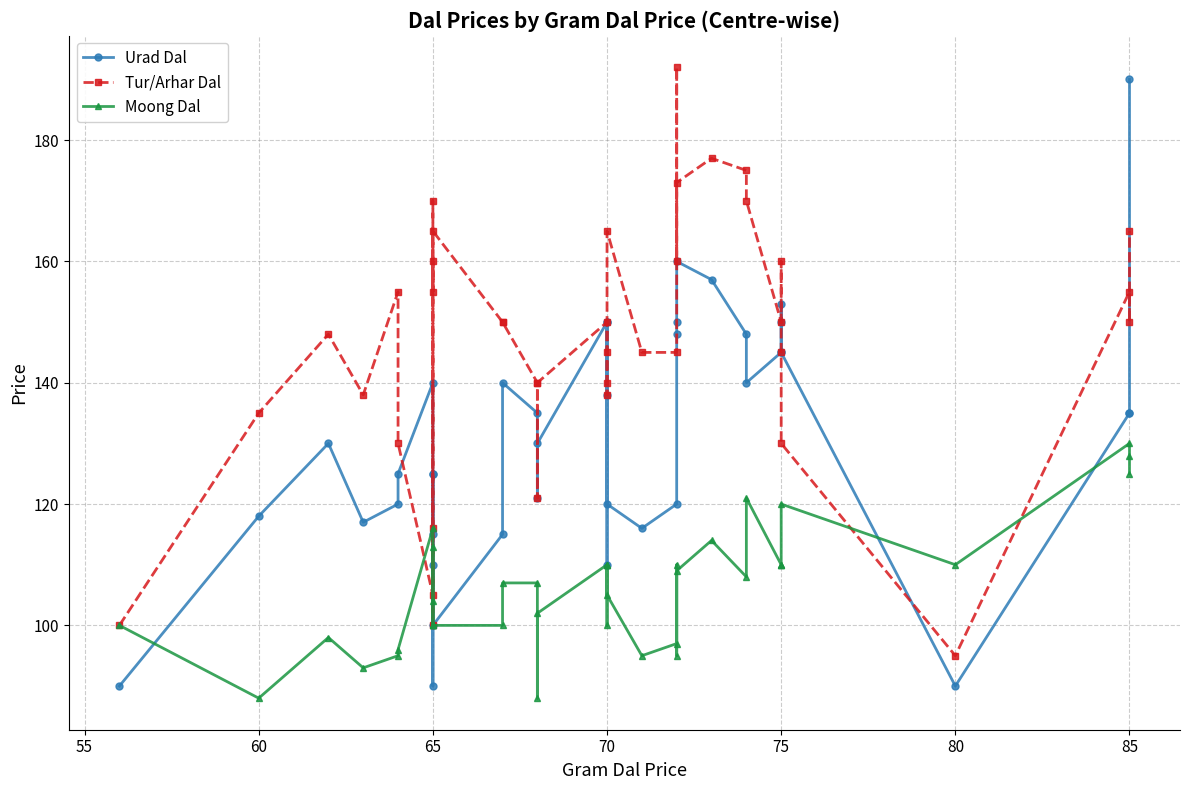

How many categories are shown in the chart?

39